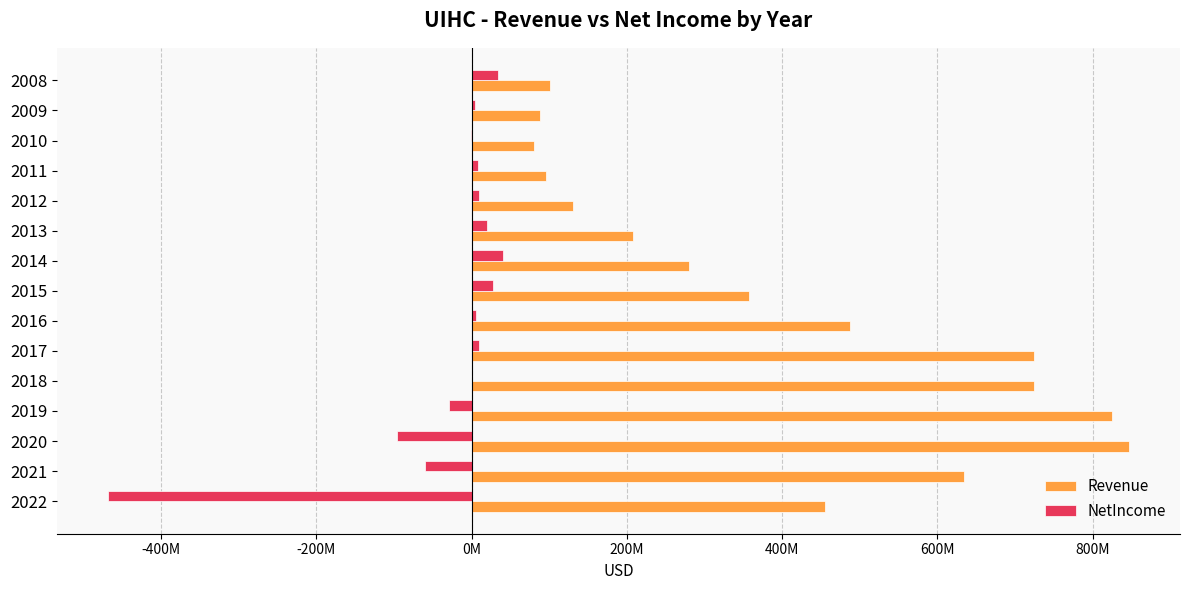

What are all the series names shown in the legend?

Revenue, NetIncome